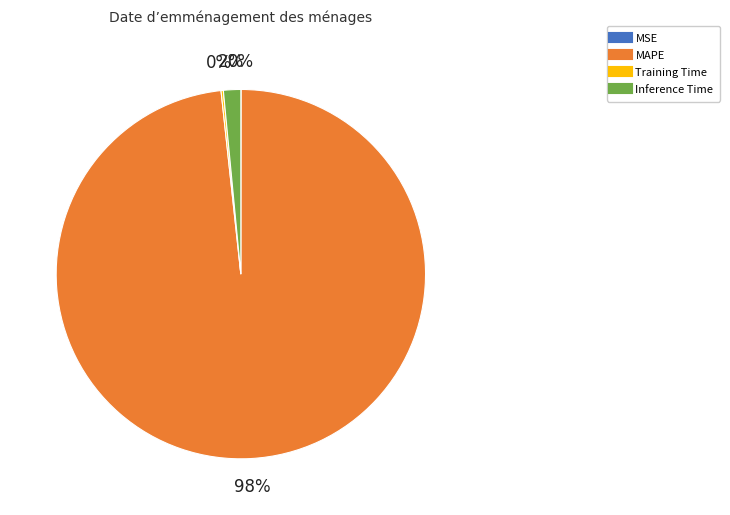

Combined, do Inference Time and MAPE account for over 50%?

Yes